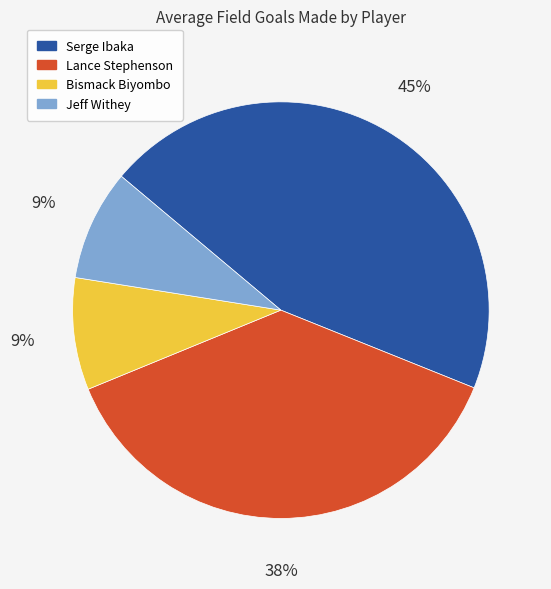

The Jeff Withey slice represents 1% of the pie. True or false?

False